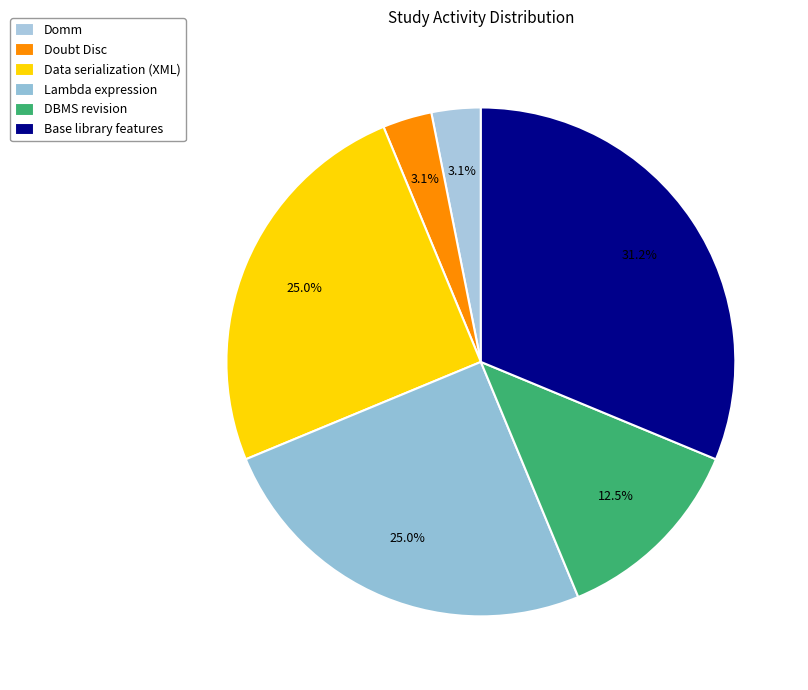

How many slices are in this pie chart?

6